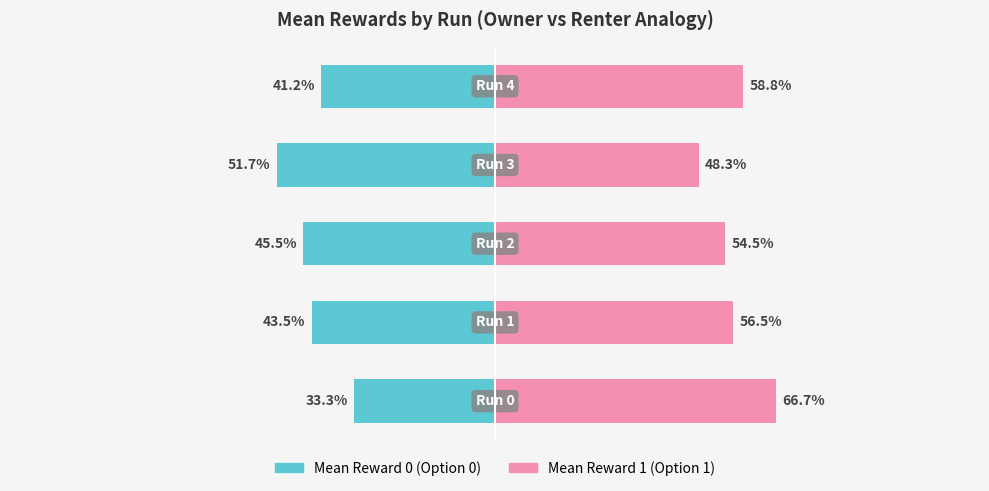

What is the value of the Mean Reward 0 bar at the 4th from the left?

-51.7